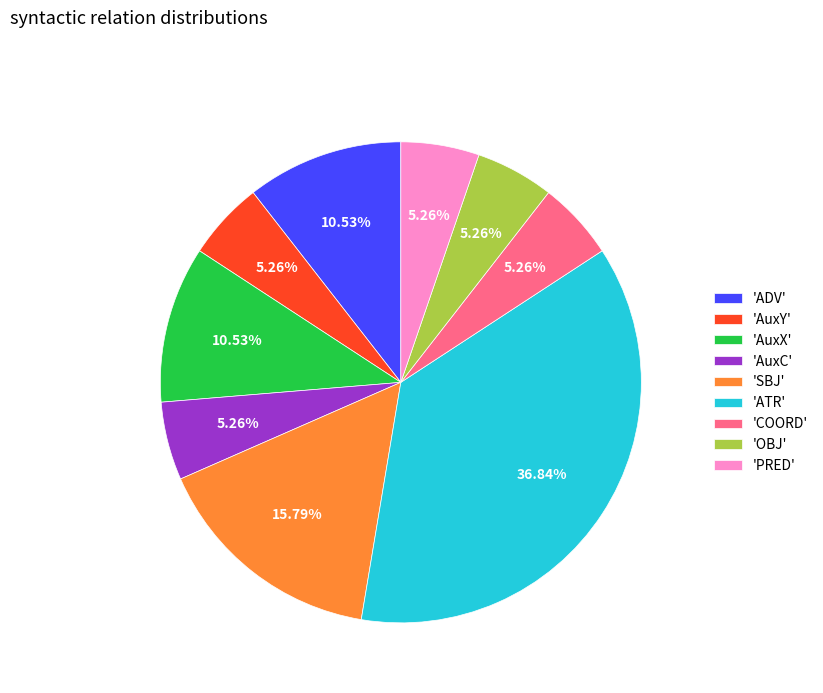

Does 'AuxX' represent more than half of the total?

No